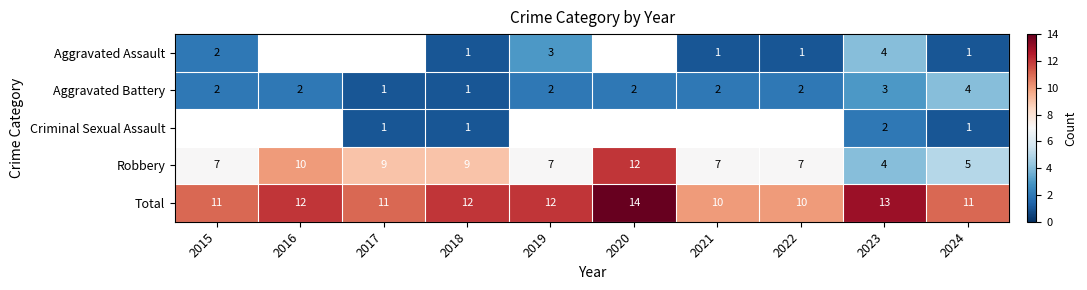

Which label corresponds to the smallest value in the chart?

2018